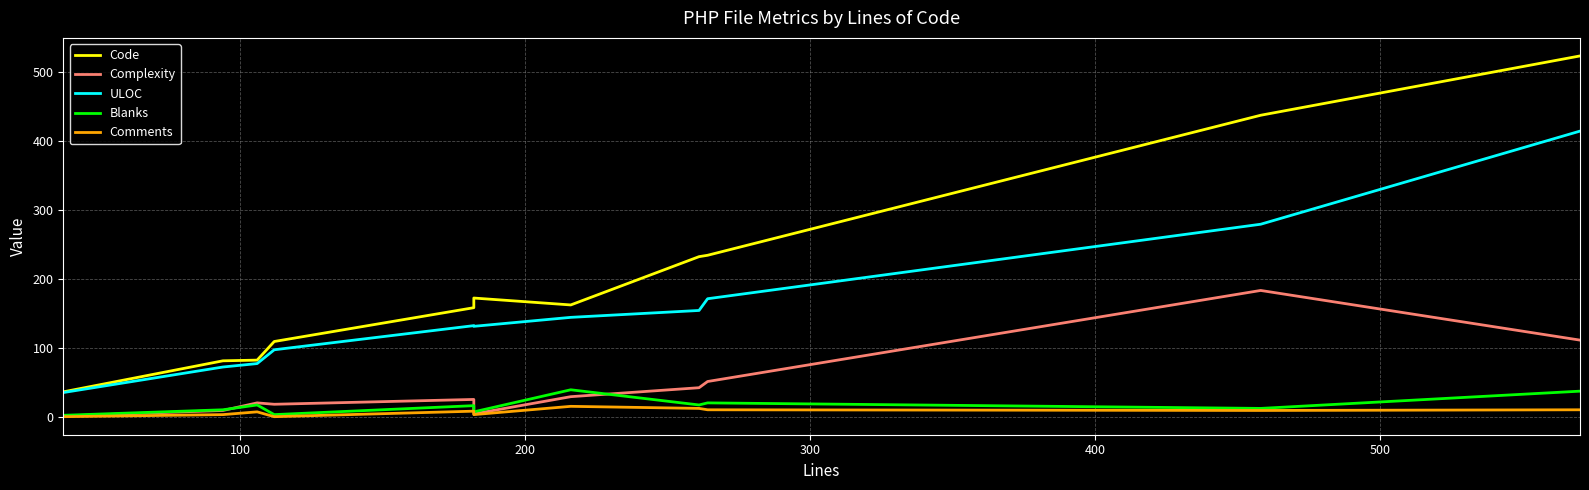

What is the difference between the maximum and minimum values in the Code series?

487